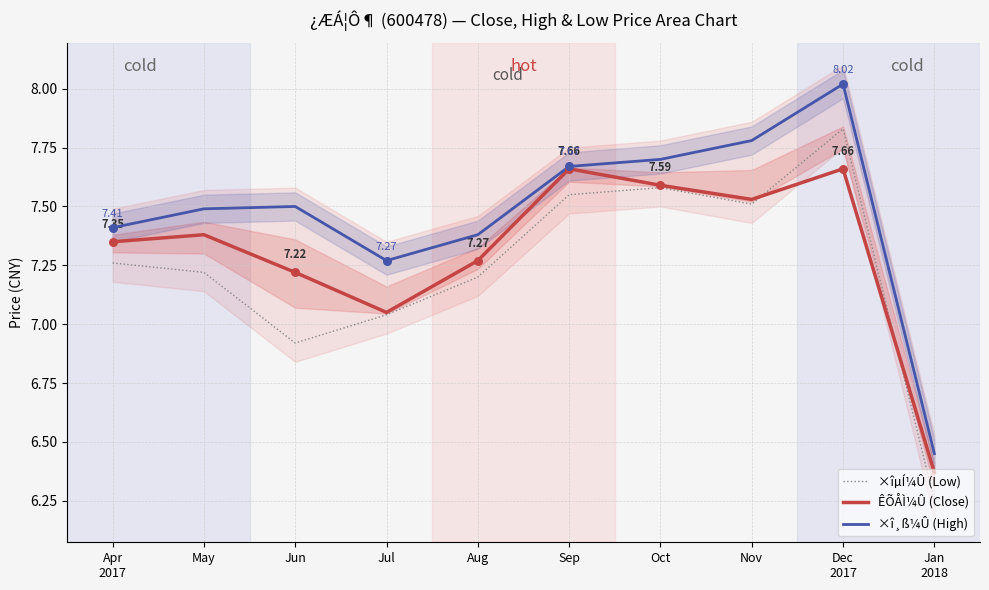

Which series has the largest total across all categories?

×î¸ß¼Û (High)